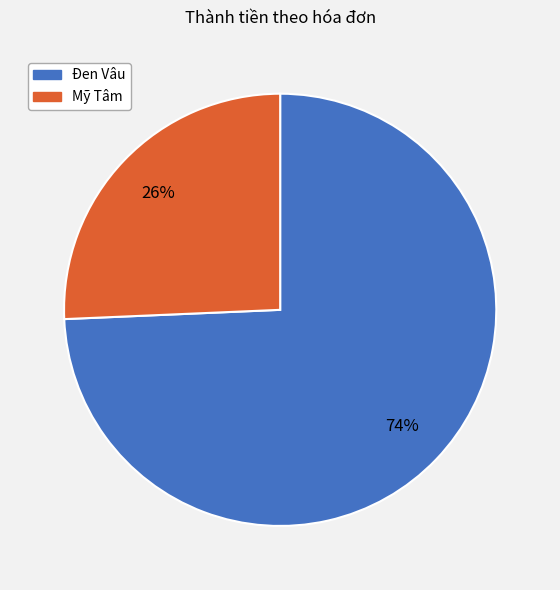

Is there any slice that represents more than half of the pie?

Yes